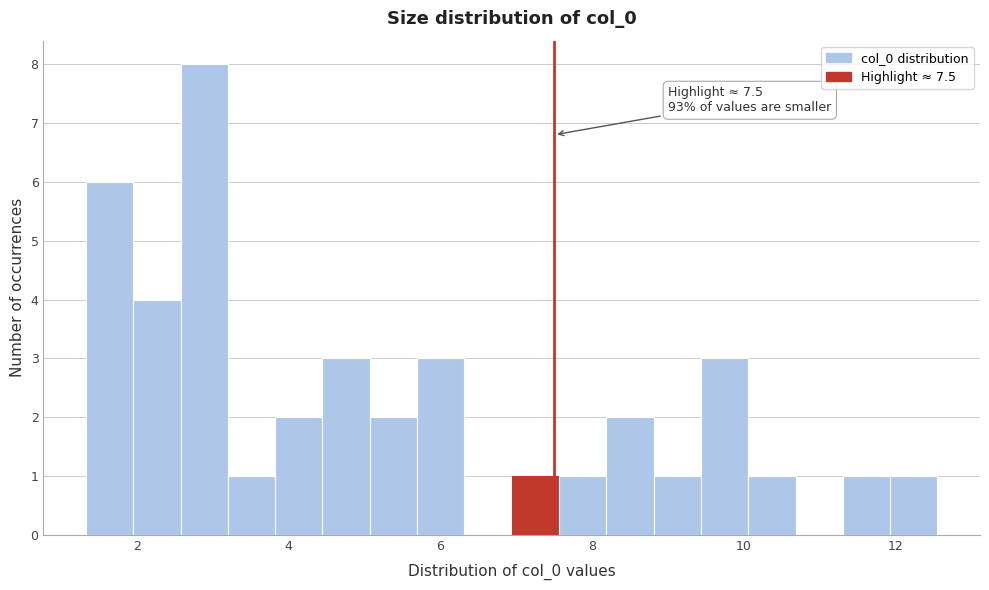

Around what value on the x-axis is the tallest bar? Give the approximate position of its centre, as read against the axis.

2.8